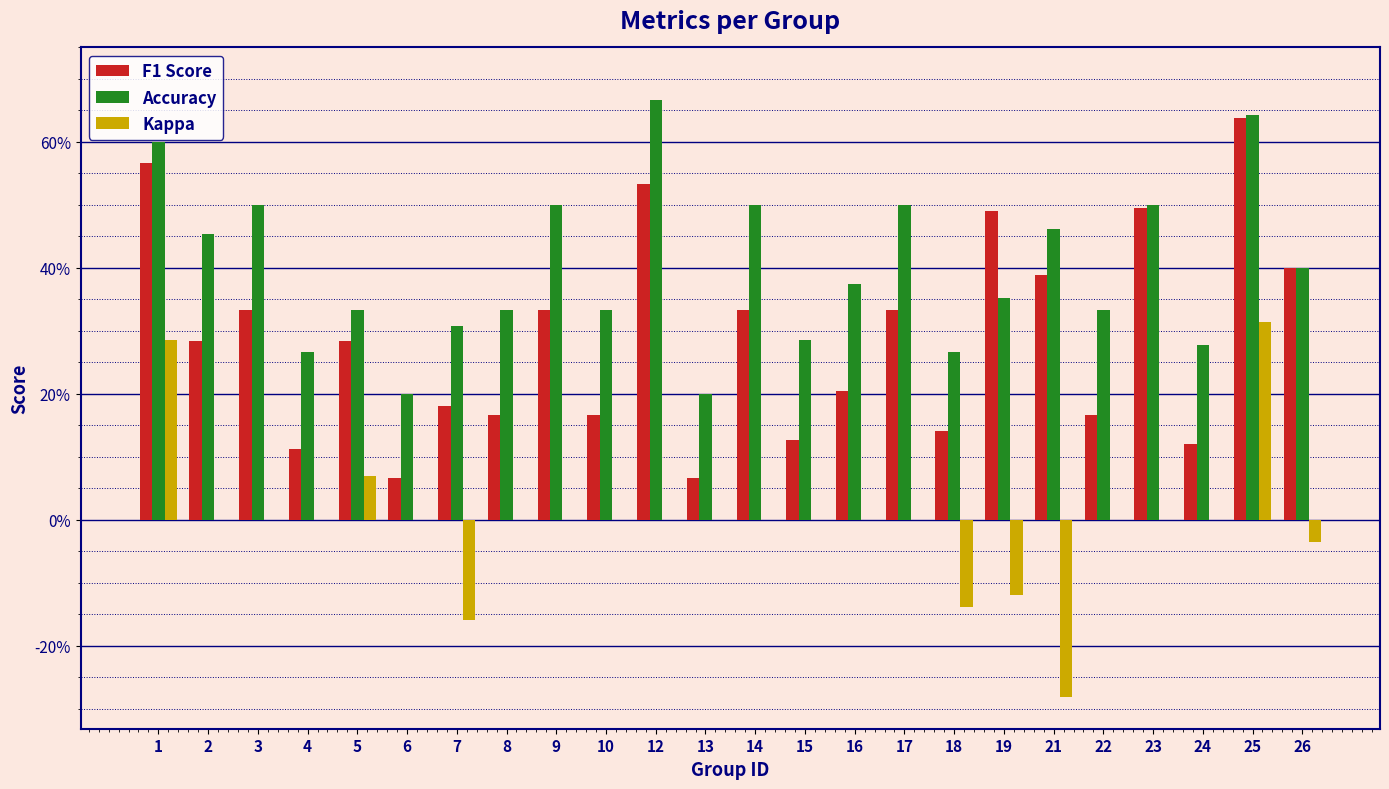

Which series has the largest range (max minus min)?

Kappa